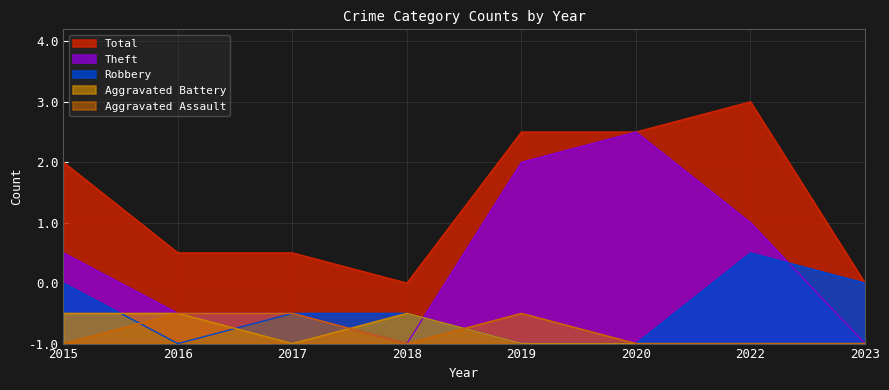

Which category has the lowest value across all series?

2015